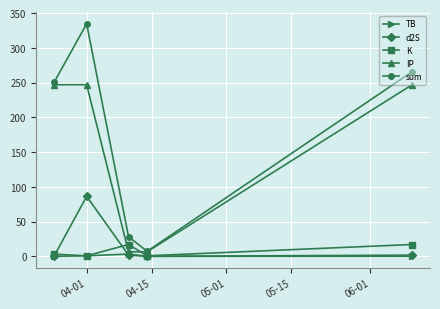

Which series has the largest range (max minus min)?

sum